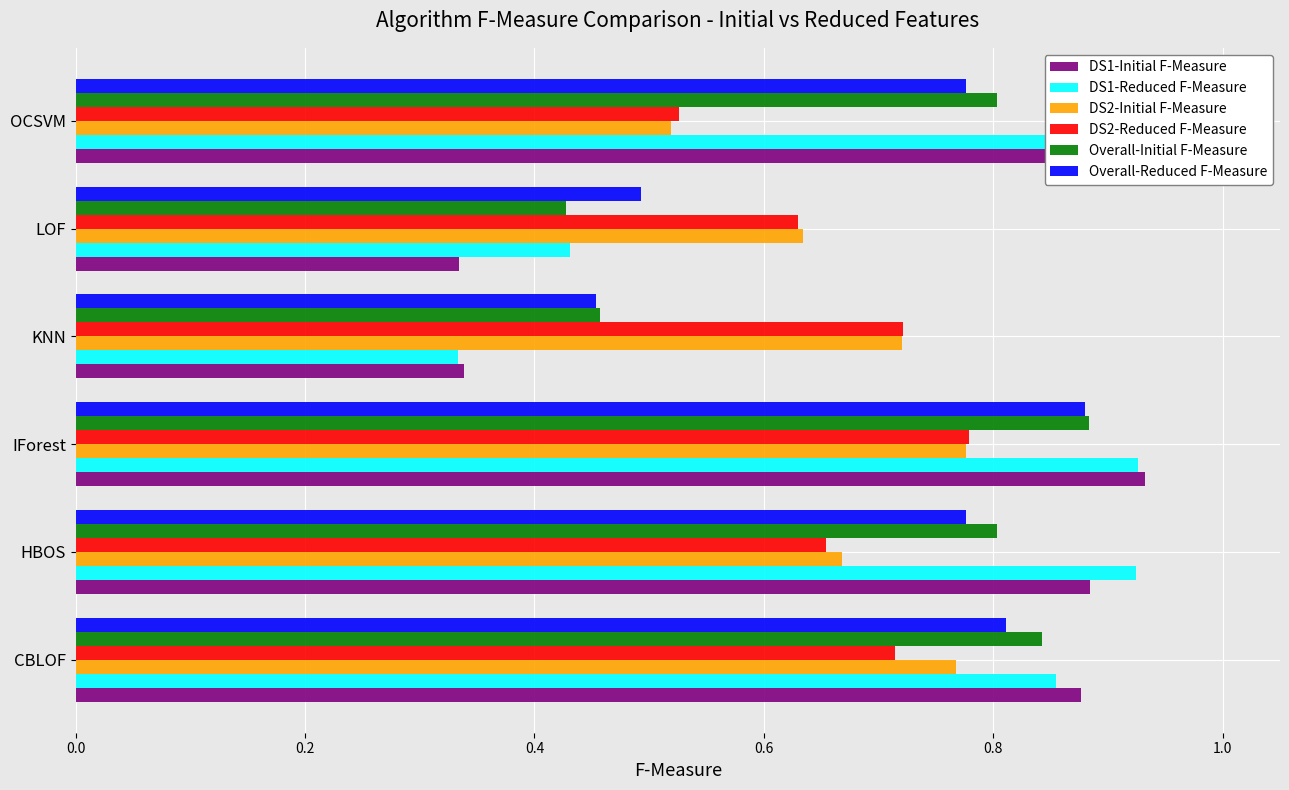

The Overall-Reduced F-Measure series shows 0.7 at KNN. True or false?

False